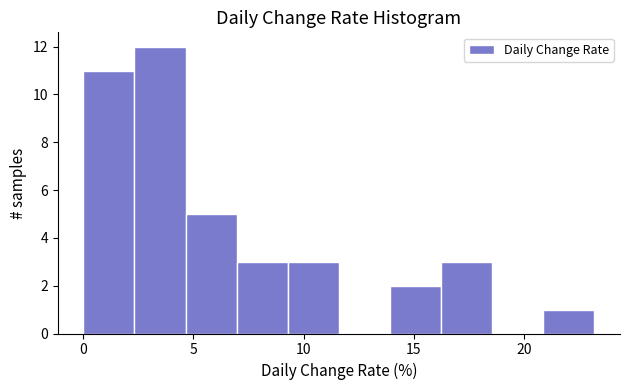

Reading left to right, list every bar in this chart as the range it spans on the x-axis followed by its height. Neither the bar edges nor the heights are printed on the chart, so give them approximately, as read against the axes.

0.0 to 2.5: 11
2.5 to 4.5: 12
4.5 to 7.0: 5
7.0 to 9.5: 3
9.5 to 11.5: 3
11.5 to 14.0: 0
14.0 to 16.0: 2
16.0 to 18.5: 3
18.5 to 21.0: 0
21.0 to 23.0: 1